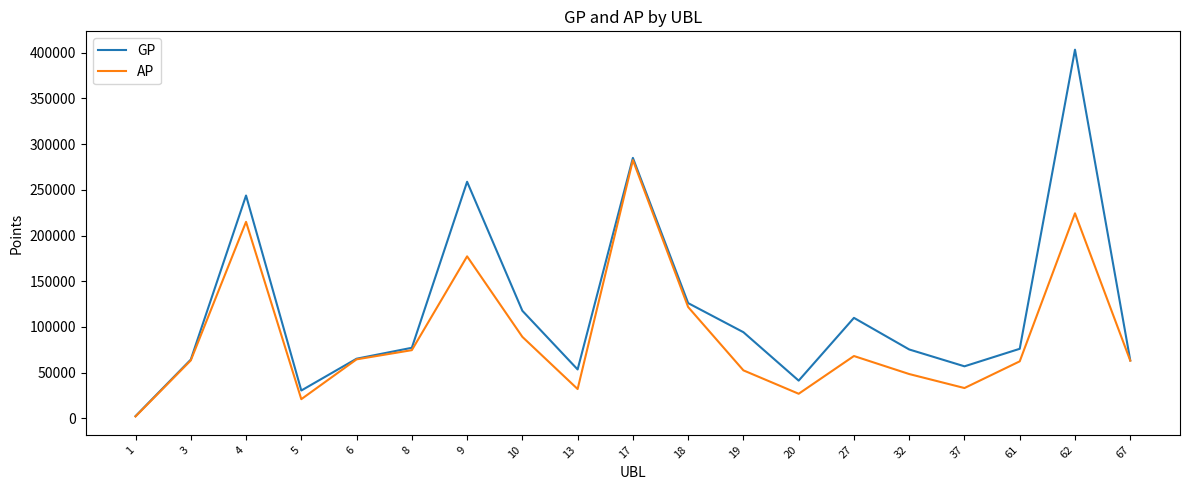

Which series has the largest range (max minus min)?

GP